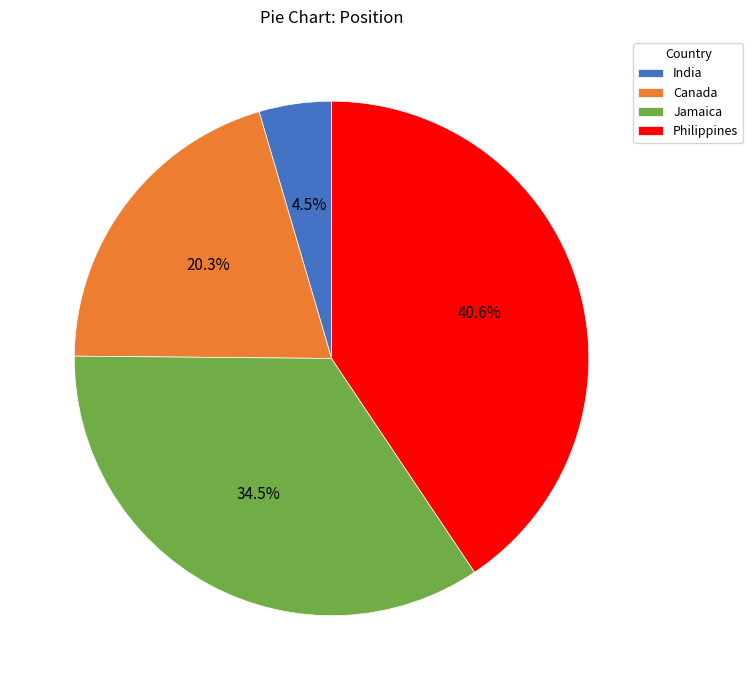

Between India and Philippines, which is larger?

Philippines